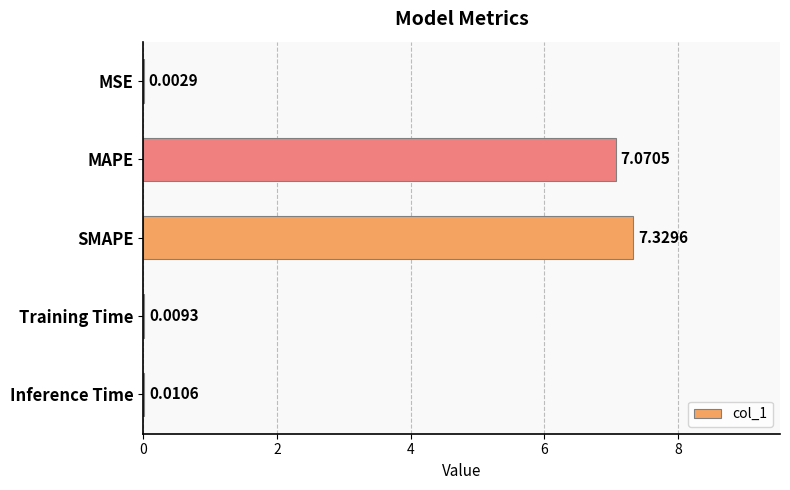

Between SMAPE and Training Time, which is larger?

SMAPE